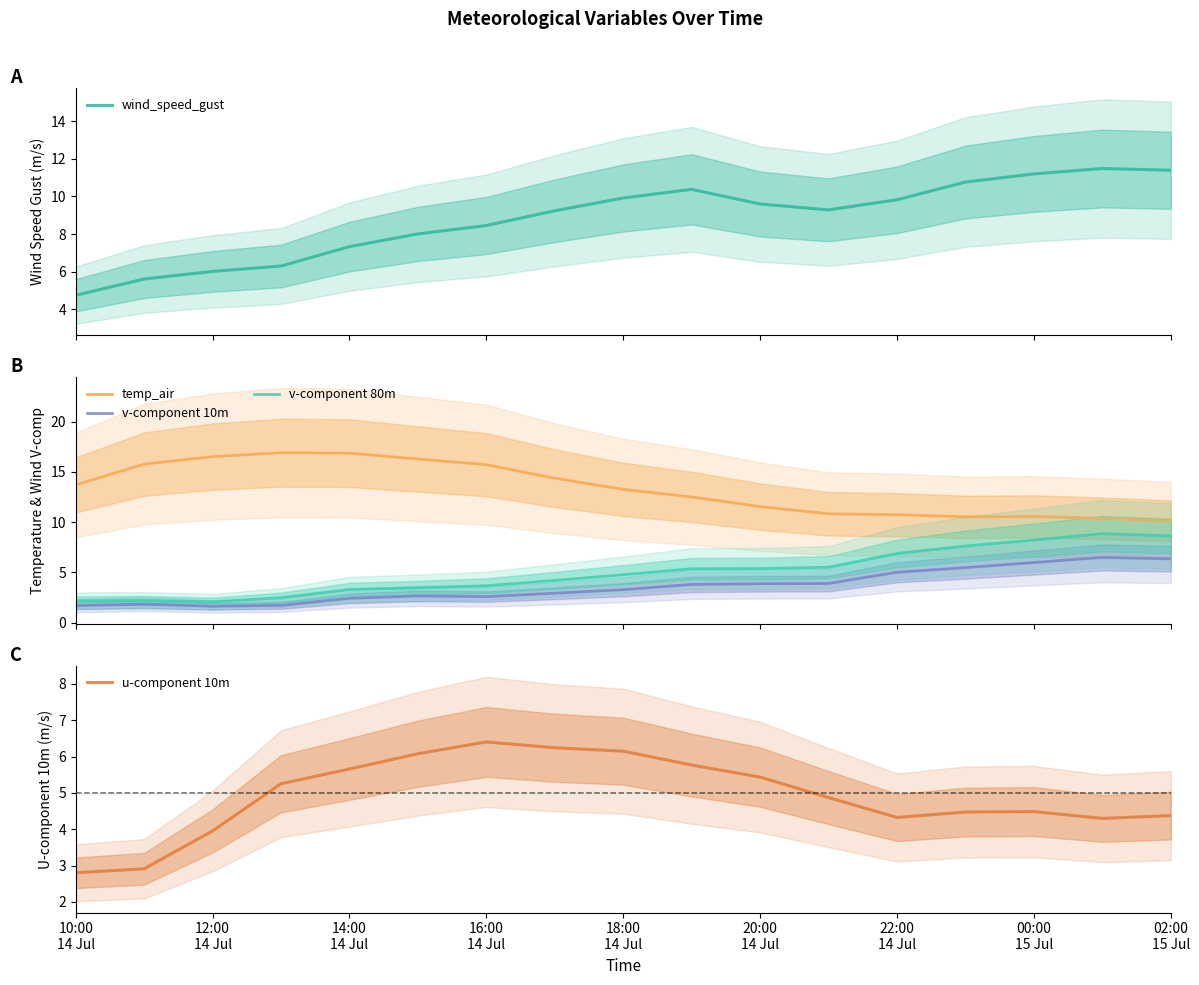

How many lines are shown in the chart?

5